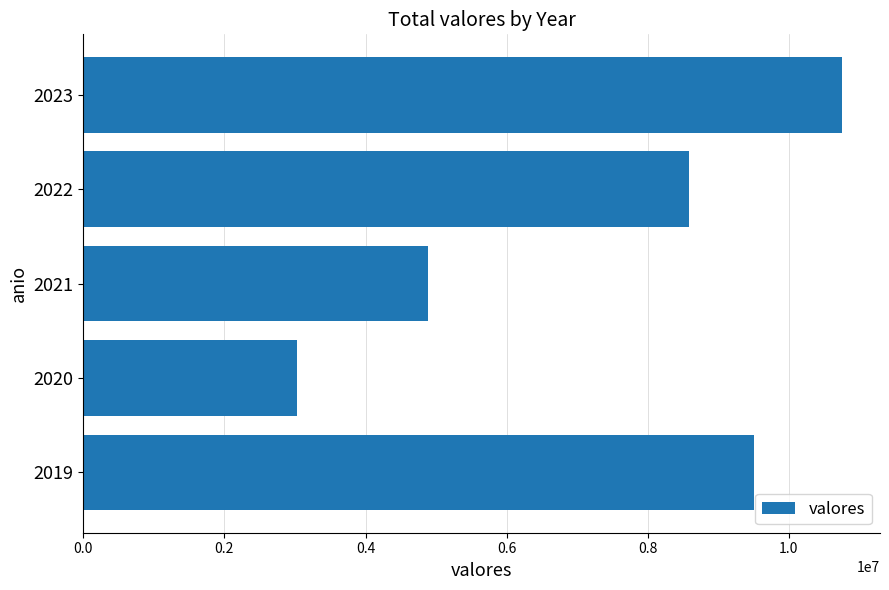

Which has a higher value, 2020 or 2023?

2023